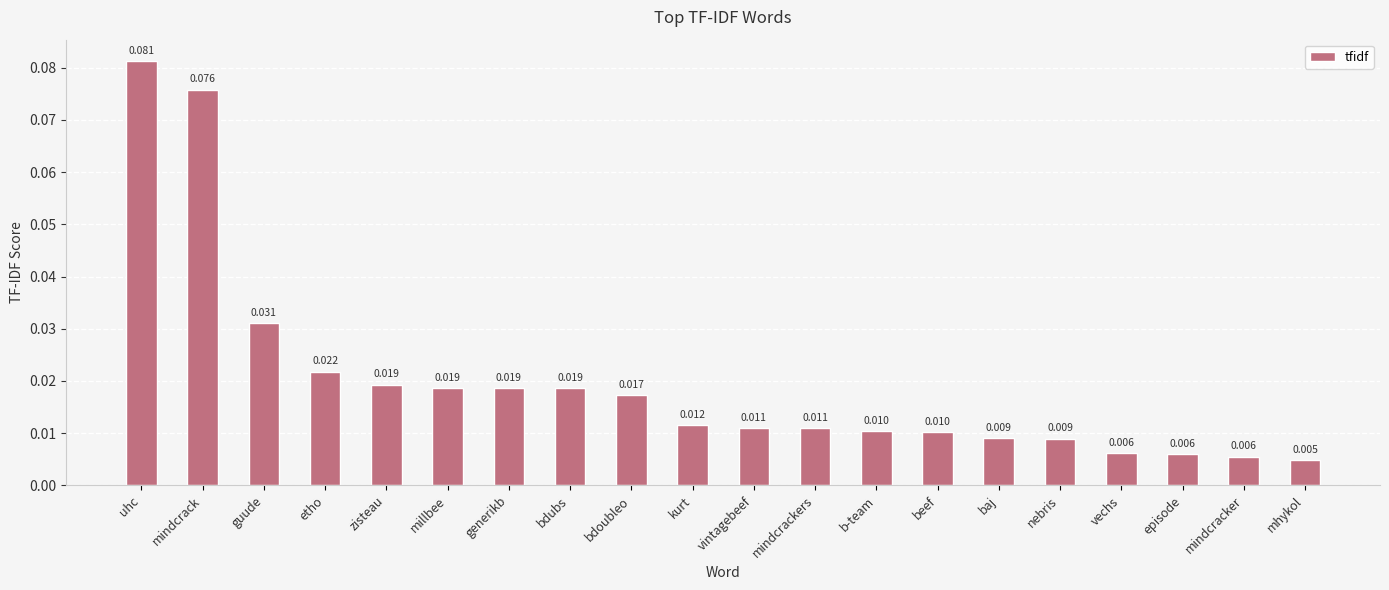

Which has a higher value, zisteau or mindcracker?

zisteau